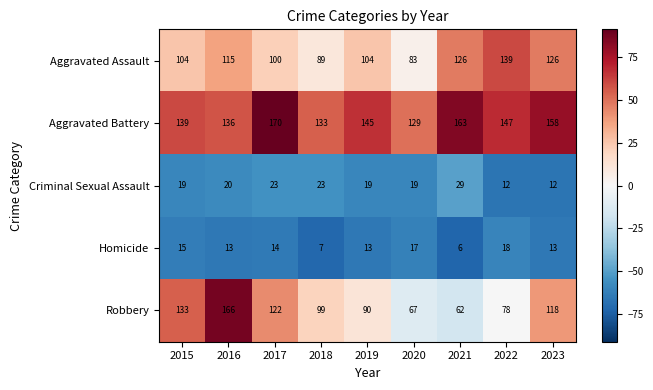

At which category does the chart reach its minimum across all series?

2021